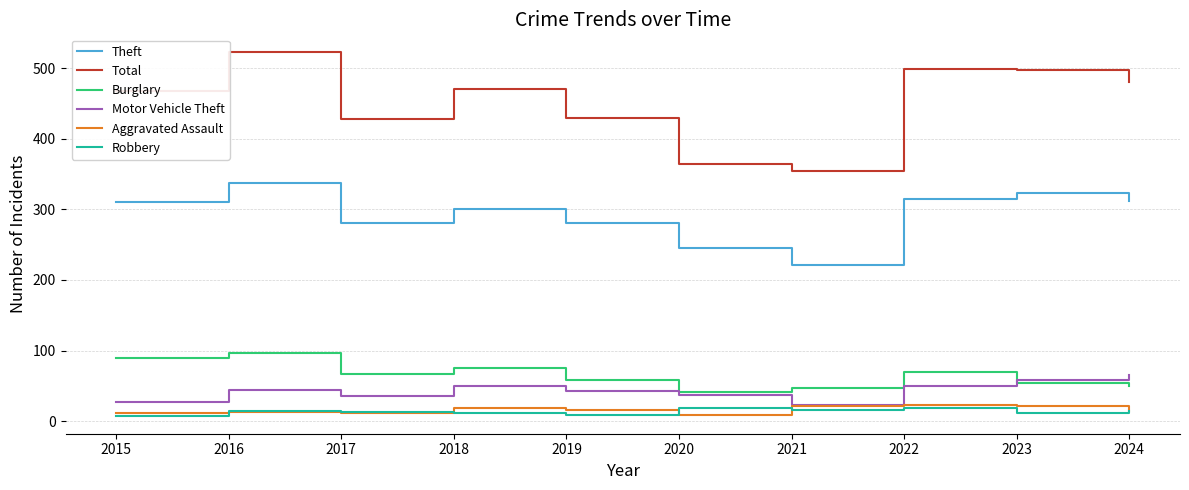

True or false: Theft has more than 1 interior local peaks.

True